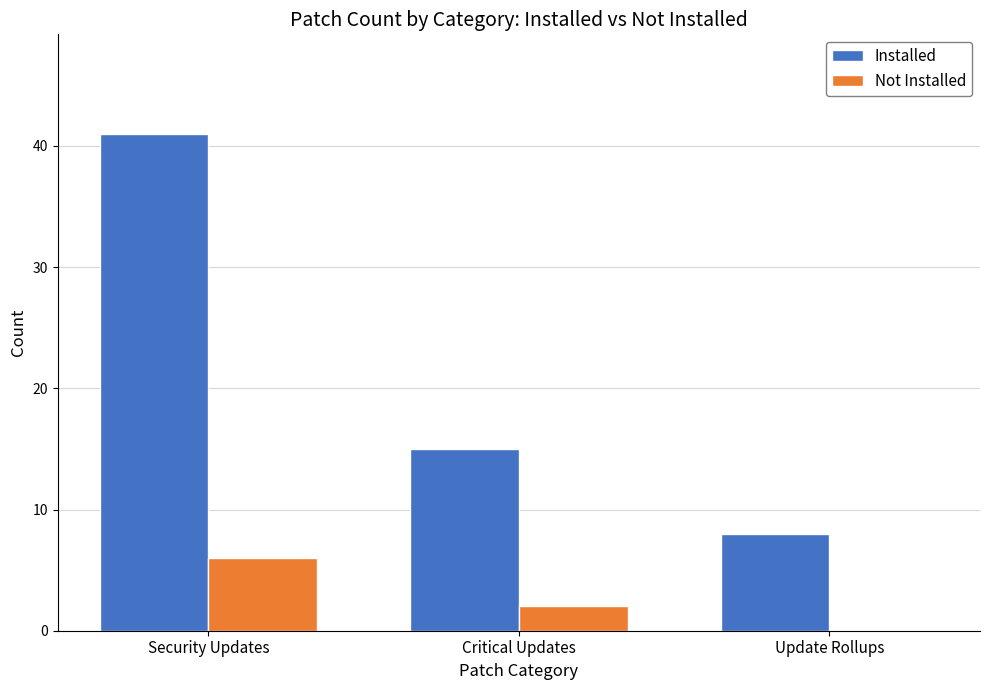

What is the highest value of the Not Installed series?

6